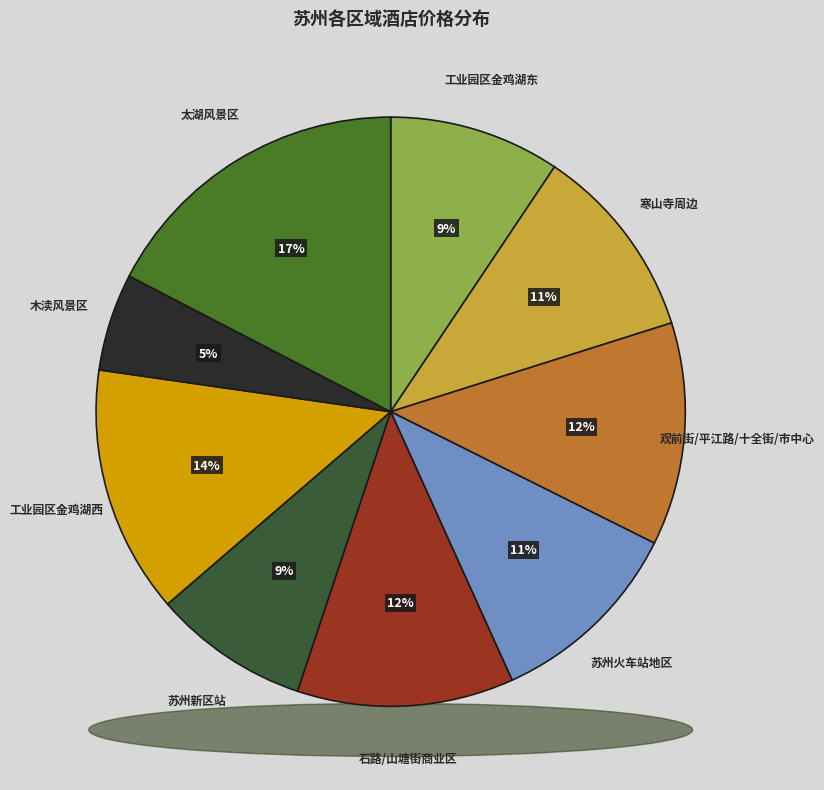

To the nearest percent, what portion does 石路/山塘街商业区 represent?

12%